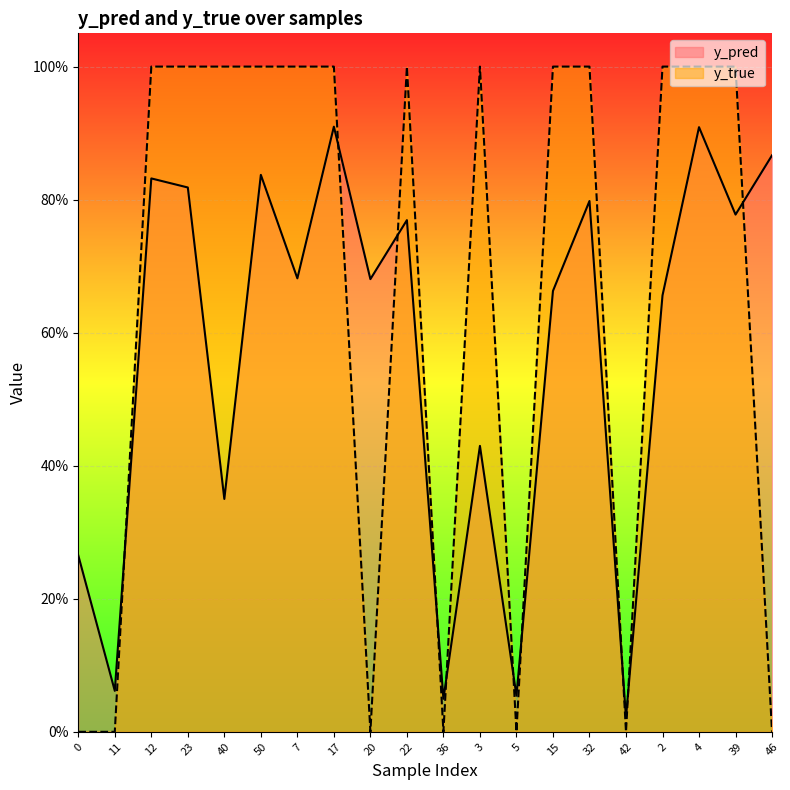

What is the maximum value for y_pred?

0.9